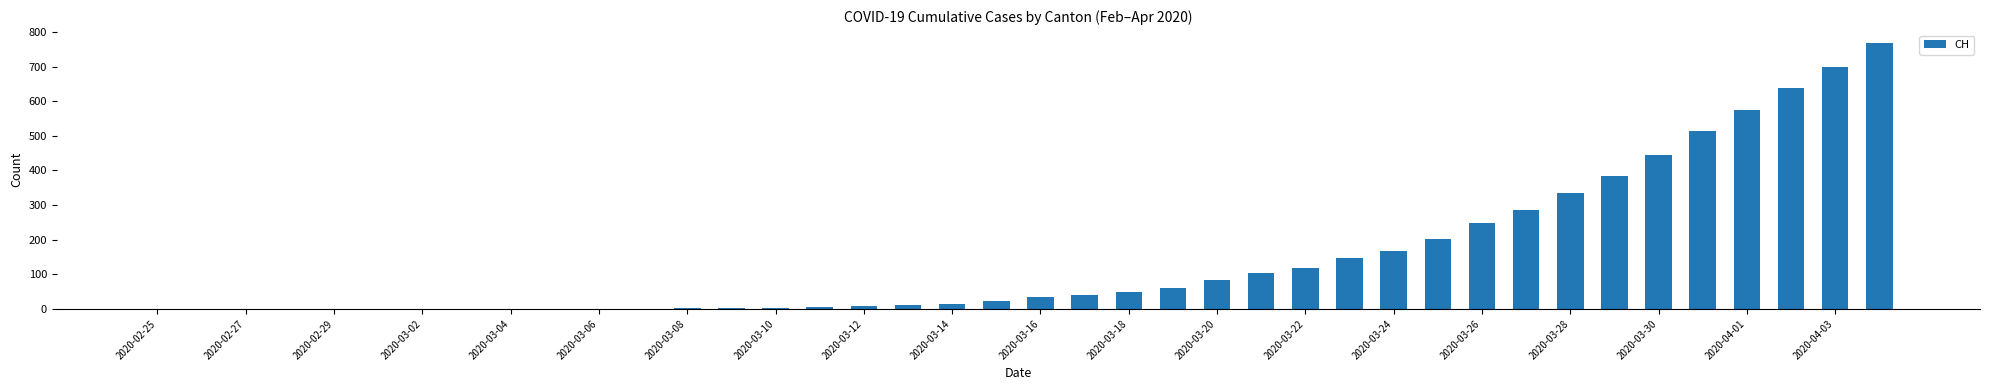

What is the sum of all values?

5970